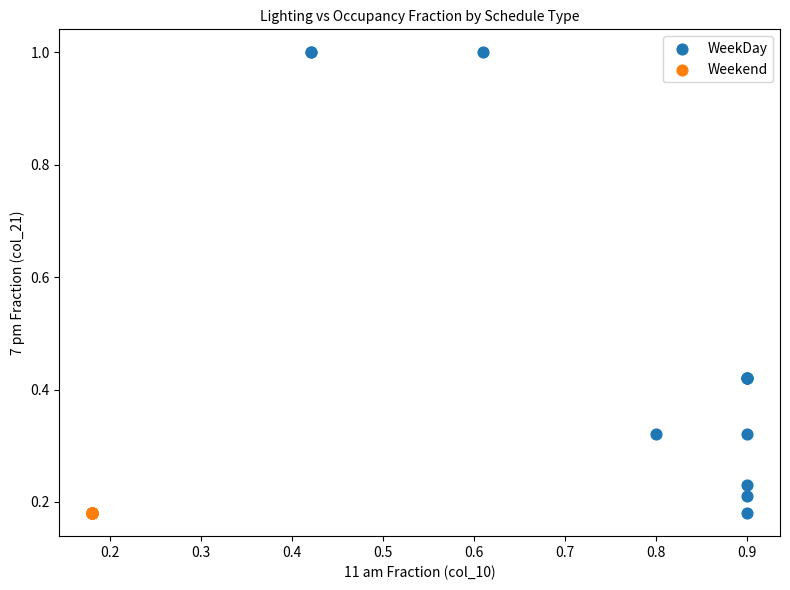

Which series reaches the maximum Y coordinate?

WeekDay